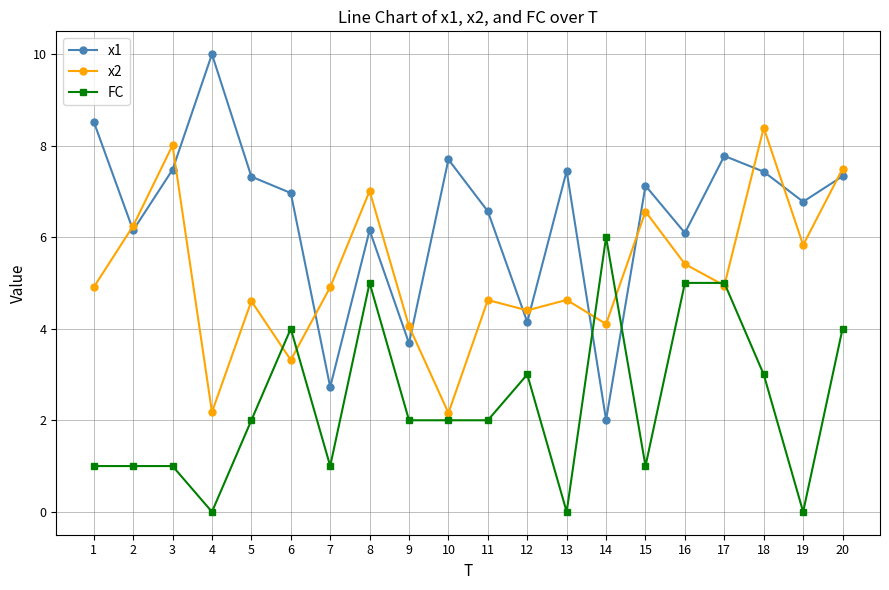

Is this an area chart (filled region under the line)?

No